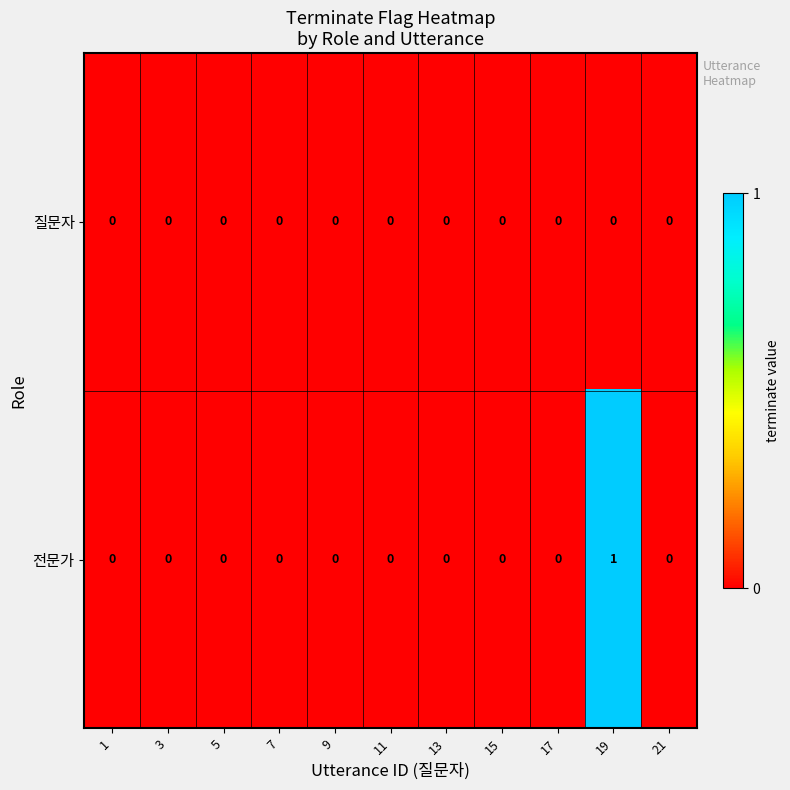

The value of 질문자 at 15 is 0. True or false?

True